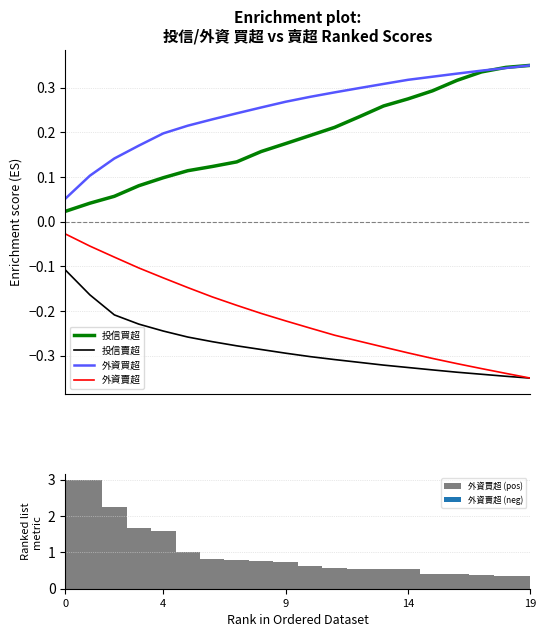

What are all the series names shown in the legend?

投信買超, 投信賣超, 外資買超, 外資賣超, 外資買超 (pos)